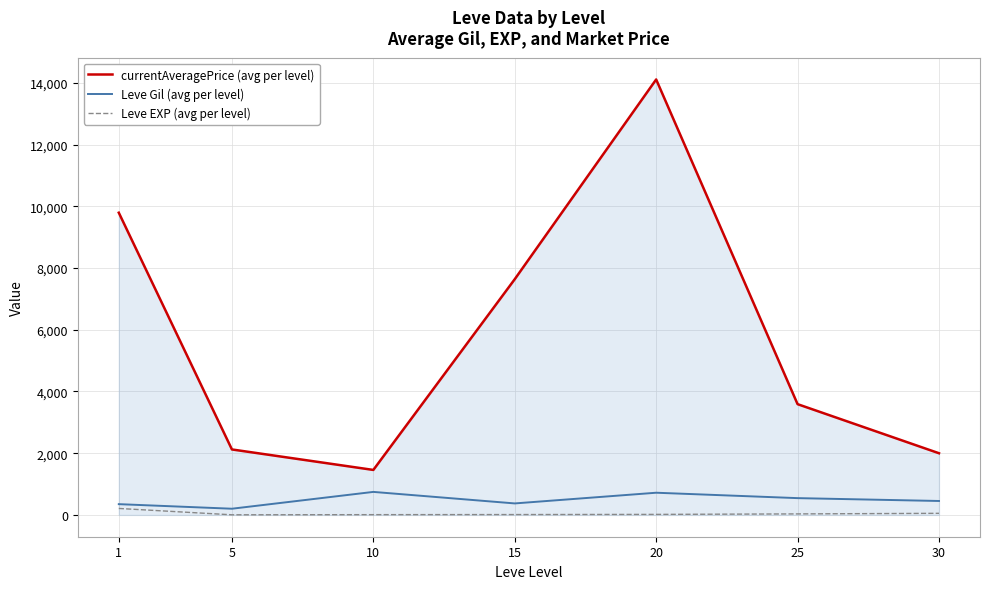

At which label does Leve Gil (avg per level) first exceed 452?

10